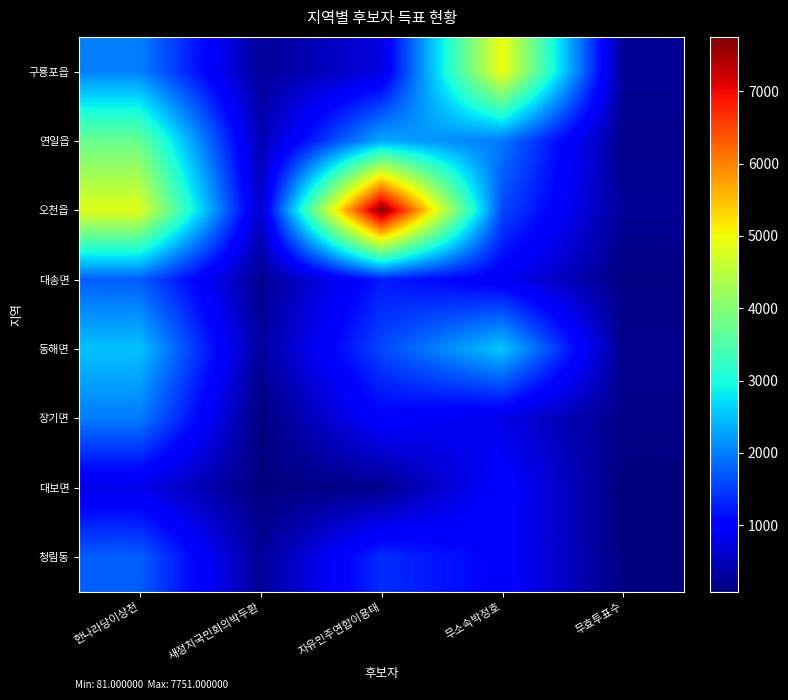

Which series has the largest range (max minus min)?

오천읍